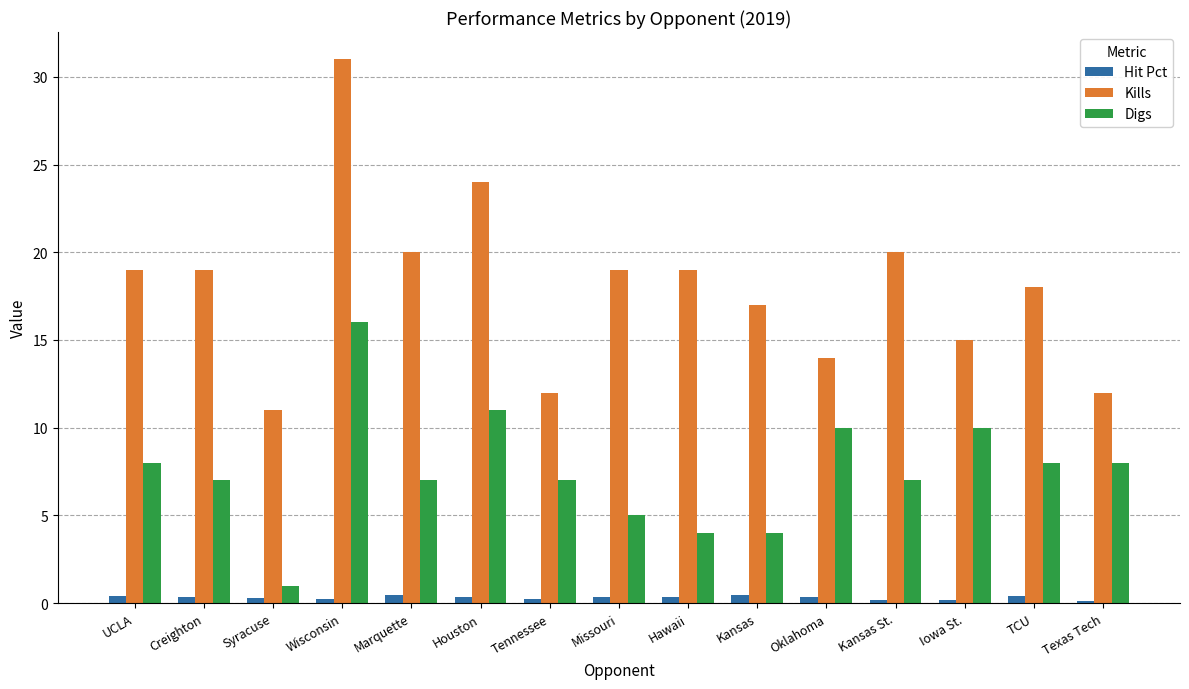

The value of Hit Pct at Houston is 0.4. True or false?

True